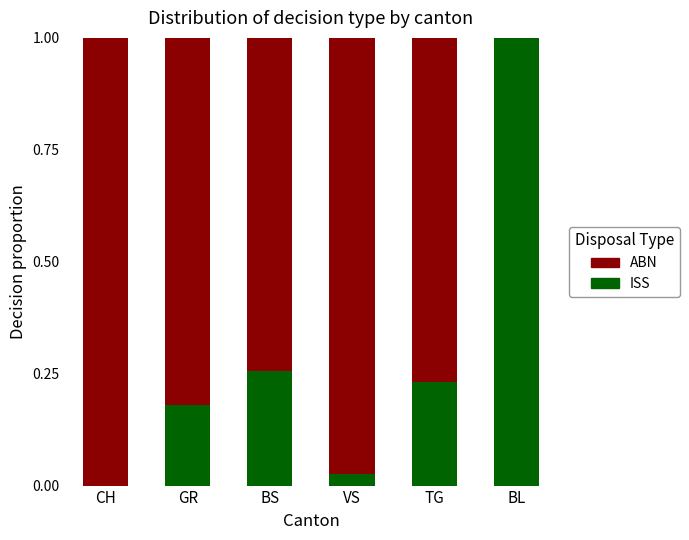

Is it true that ISS equals 1.7 at BL?

False